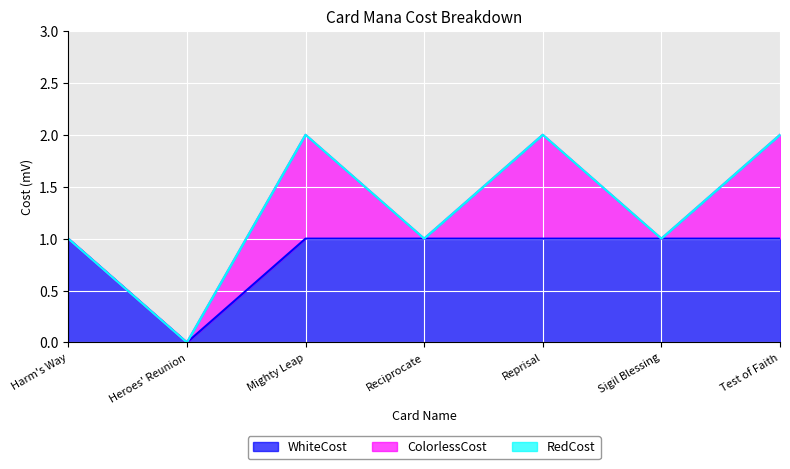

True or false: ColorlessCost has more than 2 interior local peaks.

False